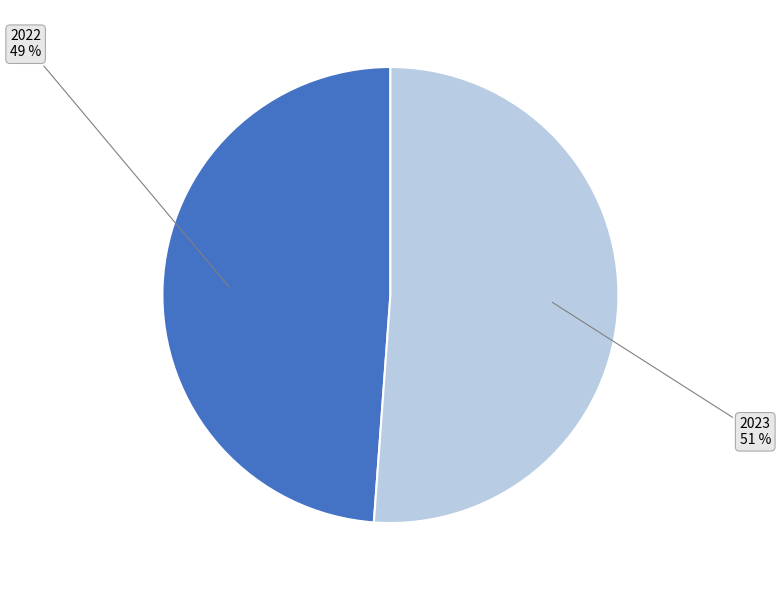

Rank the categories by value from highest to lowest.

2023, 2022